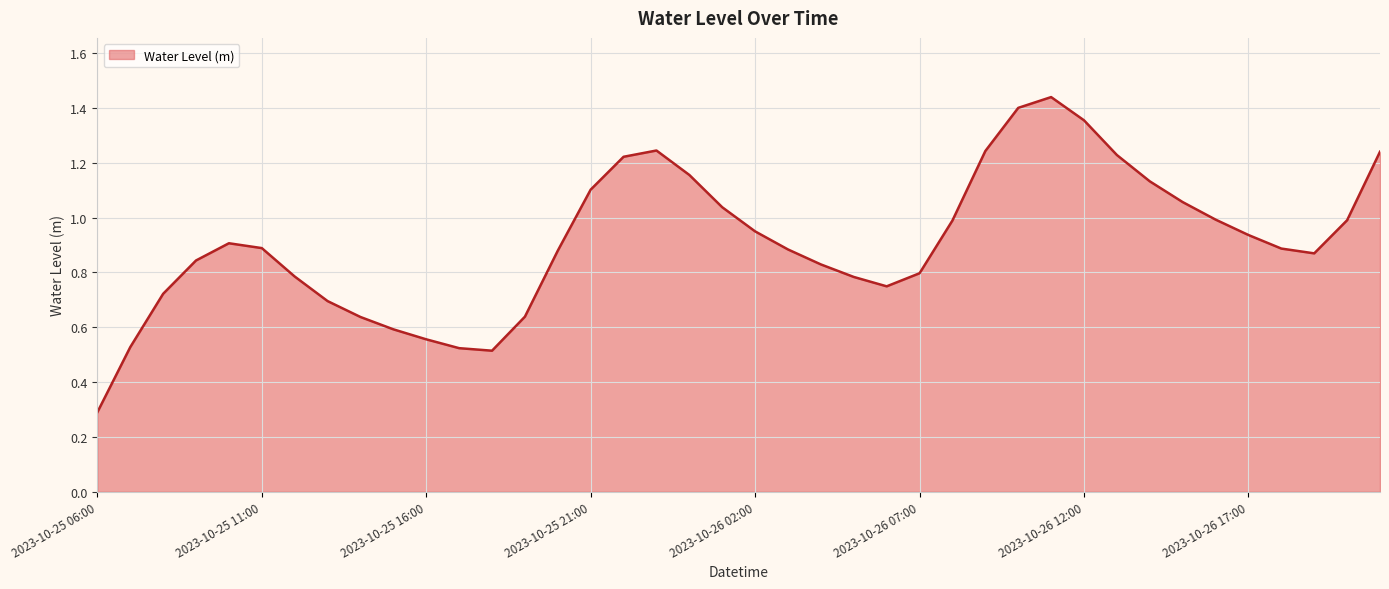

What is the smallest value displayed?

0.3